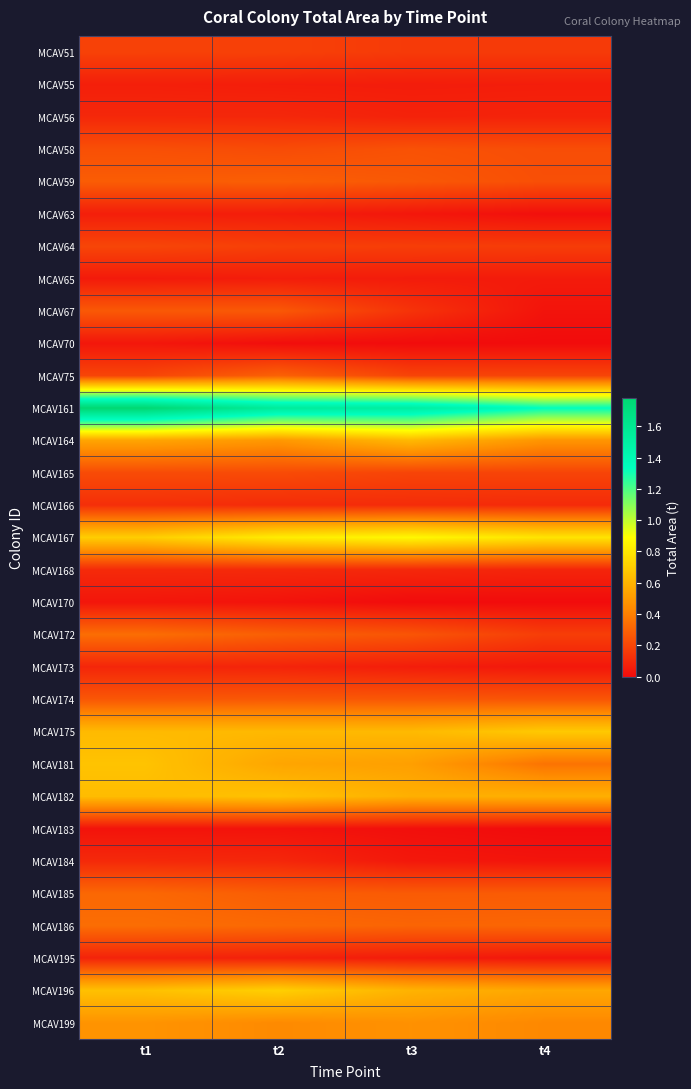

Reading right to left, list all the values displayed in this chart.

MCAV51: t4=0.2	t3=0.2	t2=0.2	t1=0.2
MCAV55: t4=0.1	t3=0.1	t2=0.1	t1=0.1
MCAV56: t4=0.1	t3=0.1	t2=0.1	t1=0.1
MCAV58: t4=0.2	t3=0.2	t2=0.2	t1=0.2
MCAV59: t4=0.2	t3=0.3	t2=0.3	t1=0.3
MCAV63: t4=0.0	t3=0.0	t2=0.1	t1=0.1
MCAV64: t4=0.2	t3=0.2	t2=0.2	t1=0.2
MCAV65: t4=0.1	t3=0.1	t2=0.1	t1=0.1
MCAV67: t4=0.0	t3=0.1	t2=0.3	t1=0.3
MCAV70: t4=0.0	t3=0.0	t2=0.0	t1=0.0
MCAV75: t4=0.2	t3=0.2	t2=0.3	t1=0.2
MCAV161: t4=1.3	t3=1.5	t2=1.5	t1=1.8
MCAV164: t4=0.5	t3=0.6	t2=0.5	t1=0.5
MCAV165: t4=0.2	t3=0.2	t2=0.2	t1=0.2
MCAV166: t4=0.1	t3=0.1	t2=0.1	t1=0.1
MCAV167: t4=0.8	t3=0.9	t2=0.8	t1=0.7
MCAV168: t4=0.1	t3=0.1	t2=0.1	t1=0.1
MCAV170: t4=0.0	t3=0.0	t2=0.0	t1=0.0
MCAV172: t4=0.2	t3=0.3	t2=0.3	t1=0.3
MCAV173: t4=0.0	t3=0.1	t2=0.1	t1=0.1
MCAV174: t4=0.3	t3=0.3	t2=0.3	t1=0.3
MCAV175: t4=0.7	t3=0.6	t2=0.6	t1=0.6
MCAV181: t4=0.4	t3=0.5	t2=0.5	t1=0.7
MCAV182: t4=0.6	t3=0.6	t2=0.7	t1=0.6
MCAV183: t4=0.0	t3=0.0	t2=0.0	t1=0.0
MCAV184: t4=0.0	t3=0.0	t2=0.1	t1=0.1
MCAV185: t4=0.3	t3=0.3	t2=0.3	t1=0.3
MCAV186: t4=0.3	t3=0.3	t2=0.3	t1=0.3
MCAV195: t4=0.0	t3=0.1	t2=0.1	t1=0.1
MCAV196: t4=0.5	t3=0.6	t2=0.7	t1=0.7
MCAV199: t4=0.4	t3=0.5	t2=0.4	t1=0.5